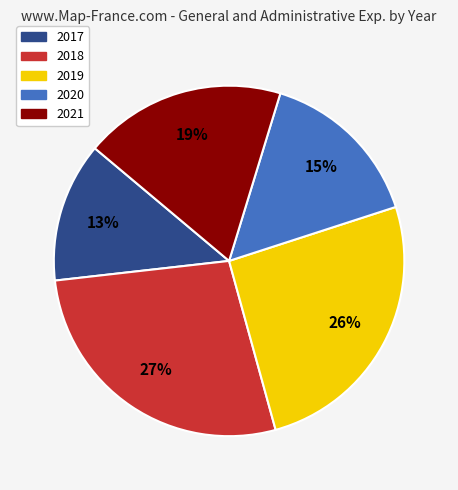

Rank the categories by value from highest to lowest.

2018, 2019, 2021, 2020, 2017